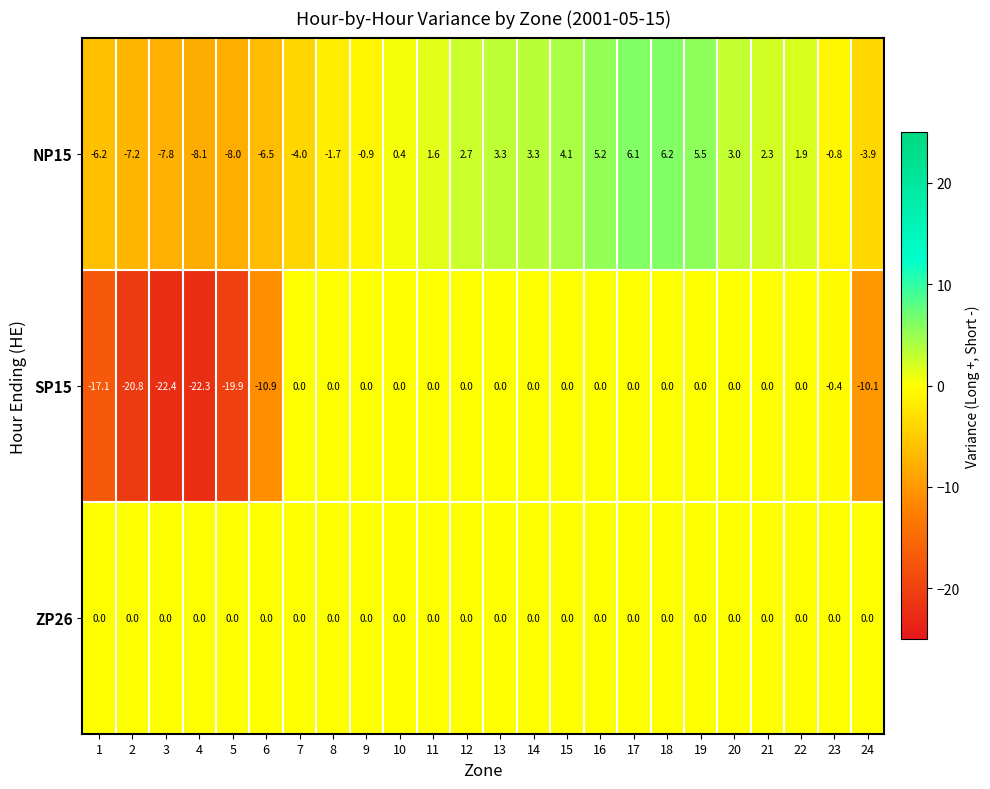

What is the average value of the NP15 series?

-0.4